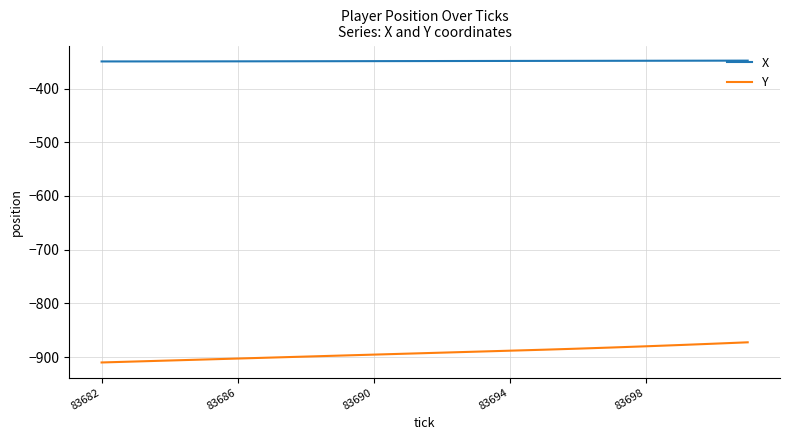

What is the minimum value for X?

-349.5